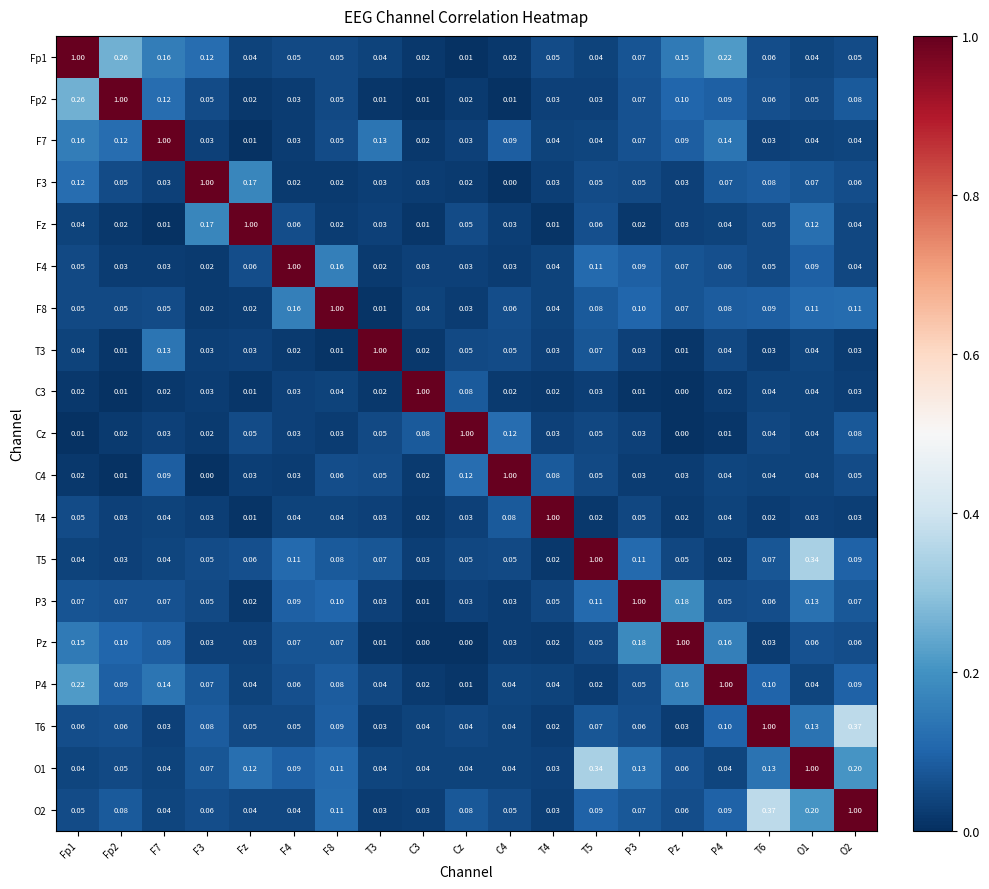

At how many categories does at least one series exceed 0?

19